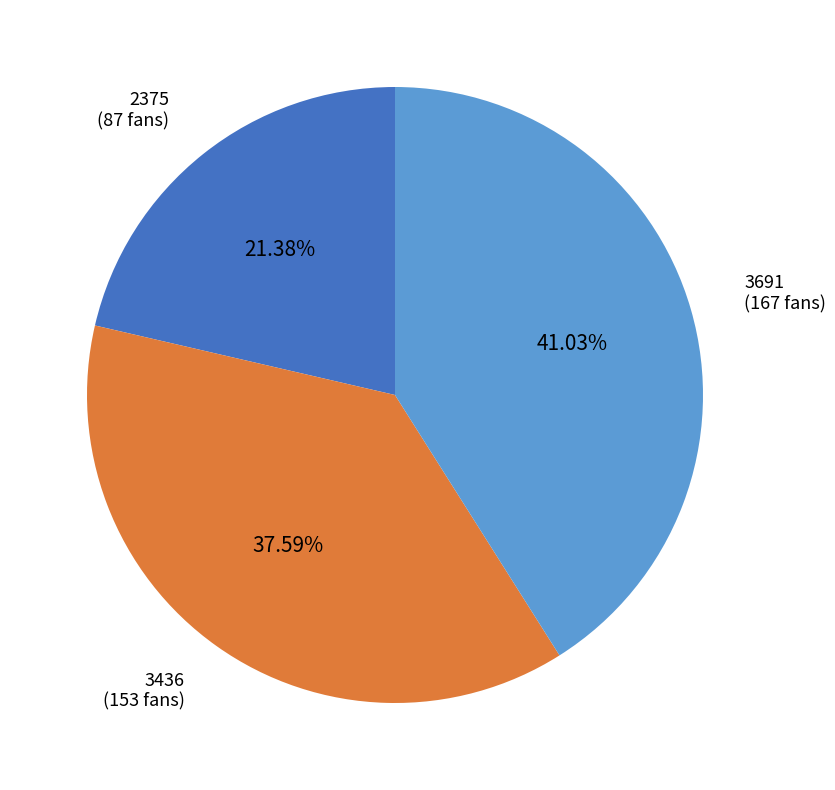

What is the smallest slice in the pie chart?

2375 (87 fans)